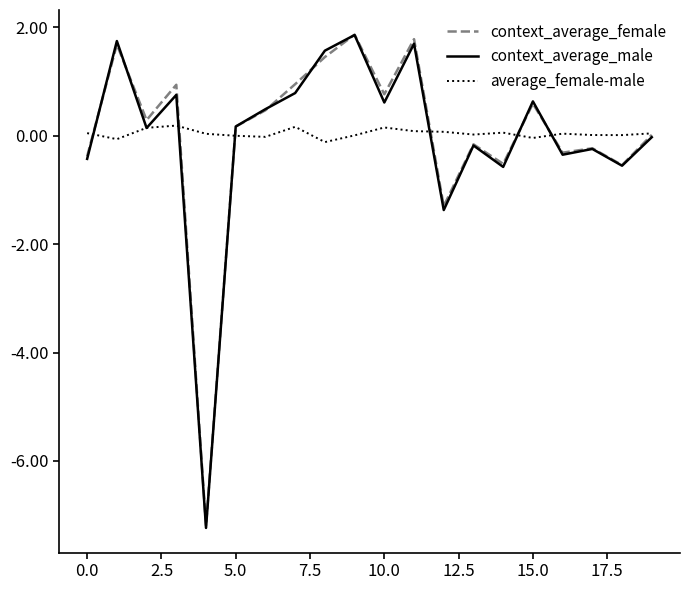

What is the maximum value shown in the chart?

1.9